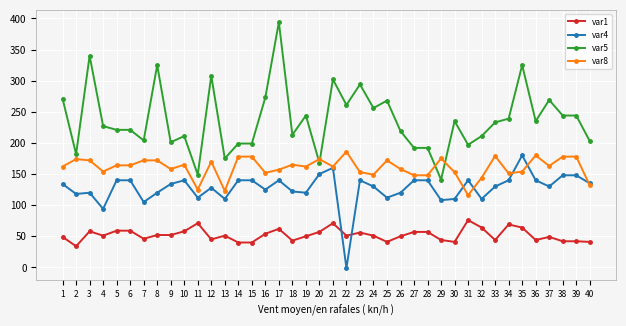

How many intersections are there between var8 and var5?

4